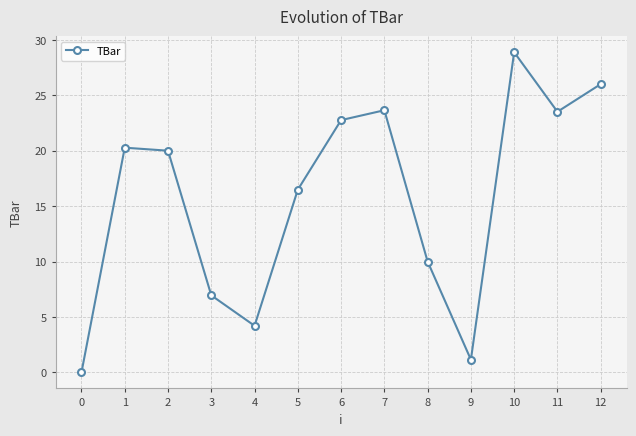

Which label corresponds to the largest value in the chart?

10